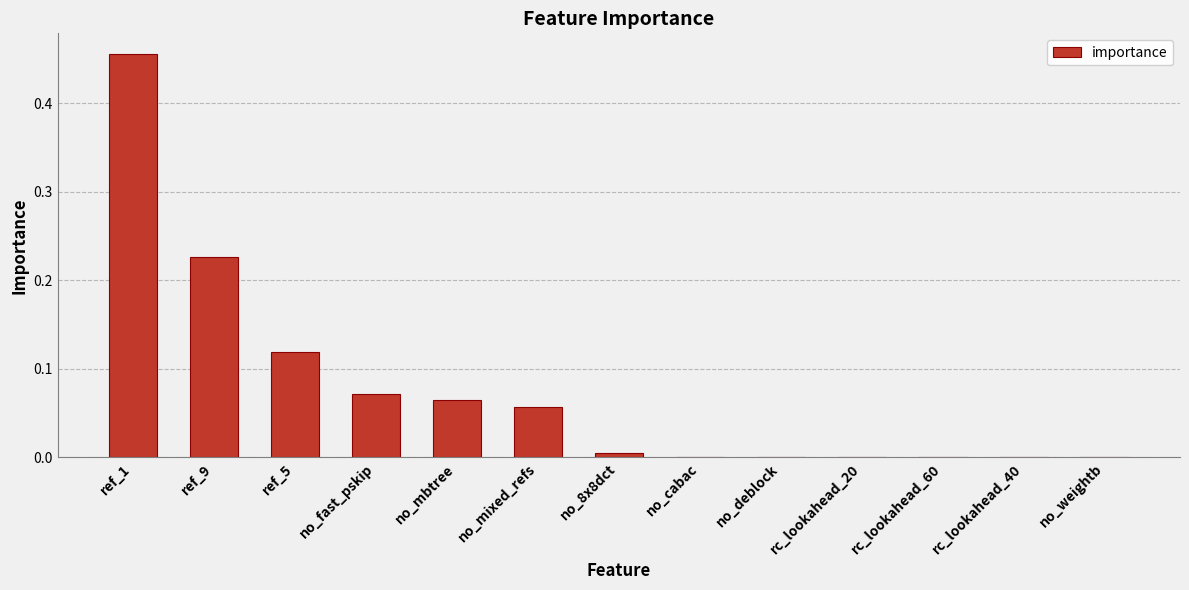

Is it true that the value at ref_9 is 0.0?

False